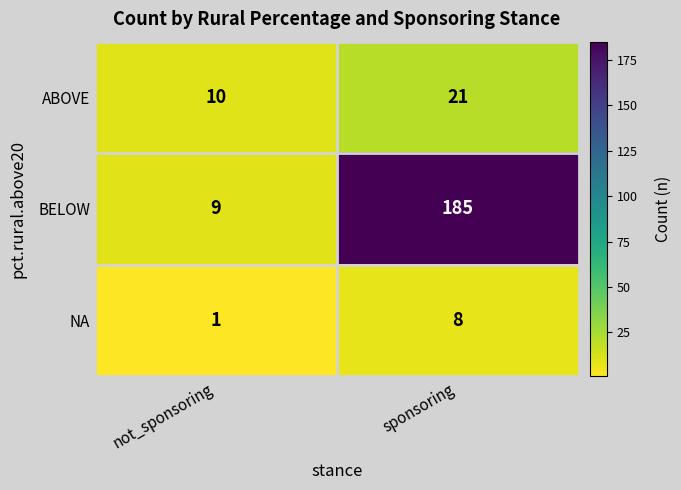

At which label is NA closest to 4?

not_sponsoring